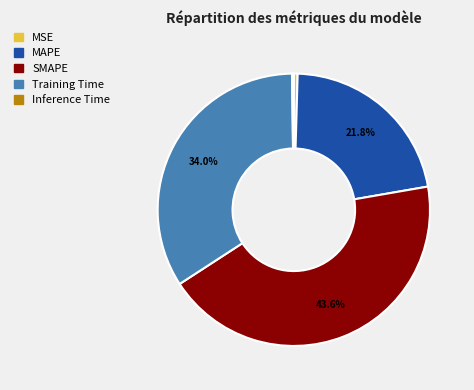

Is it true that Training Time is 39% of the pie?

False